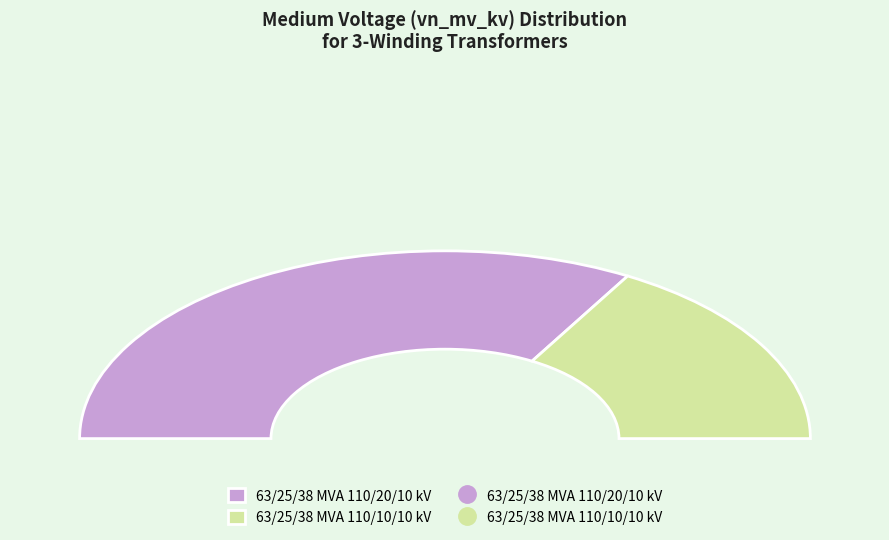

What is the total percentage of 63/25/38 MVA 110/10/10 kV and 63/25/38 MVA 110/20/10 kV?

100.0%